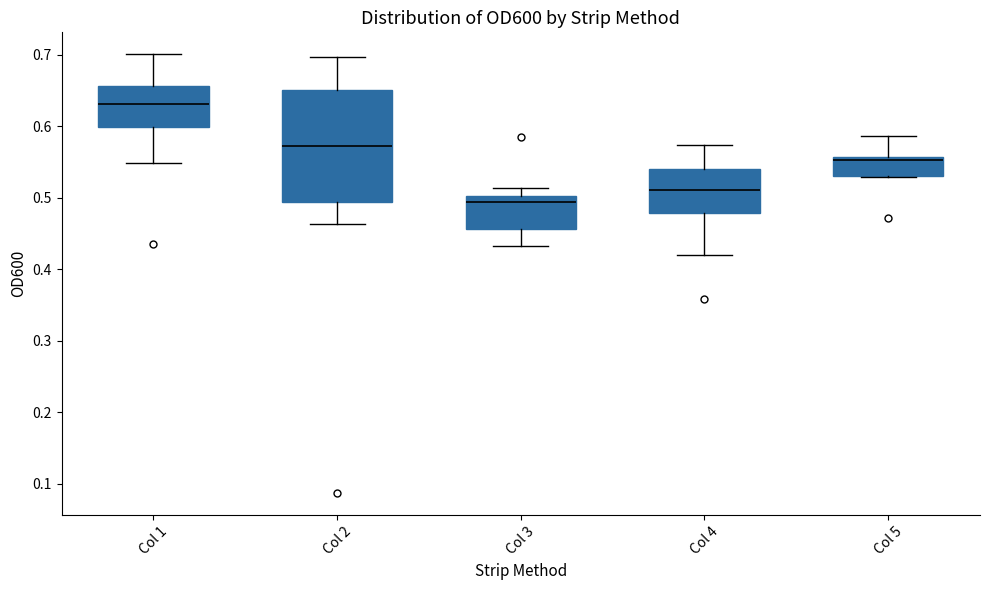

Which box is the tallest, from its lower edge to its upper edge?

Col 2